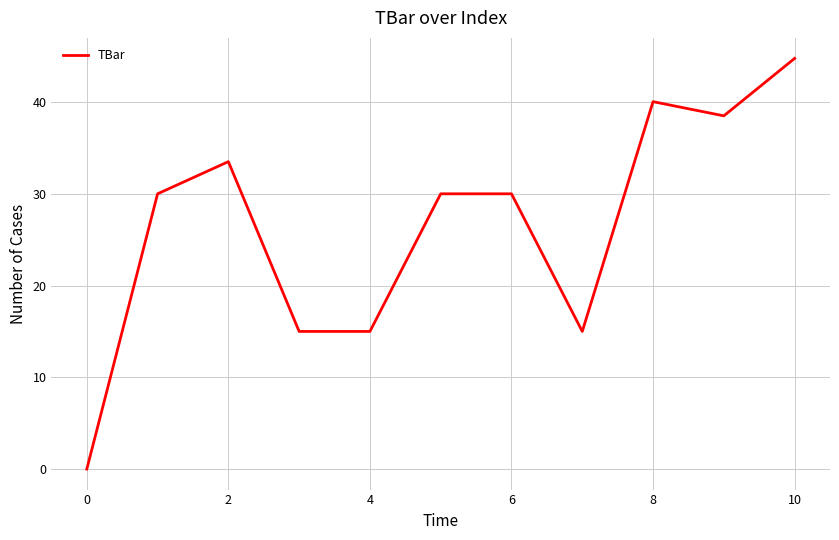

How many lines are shown in the chart?

1